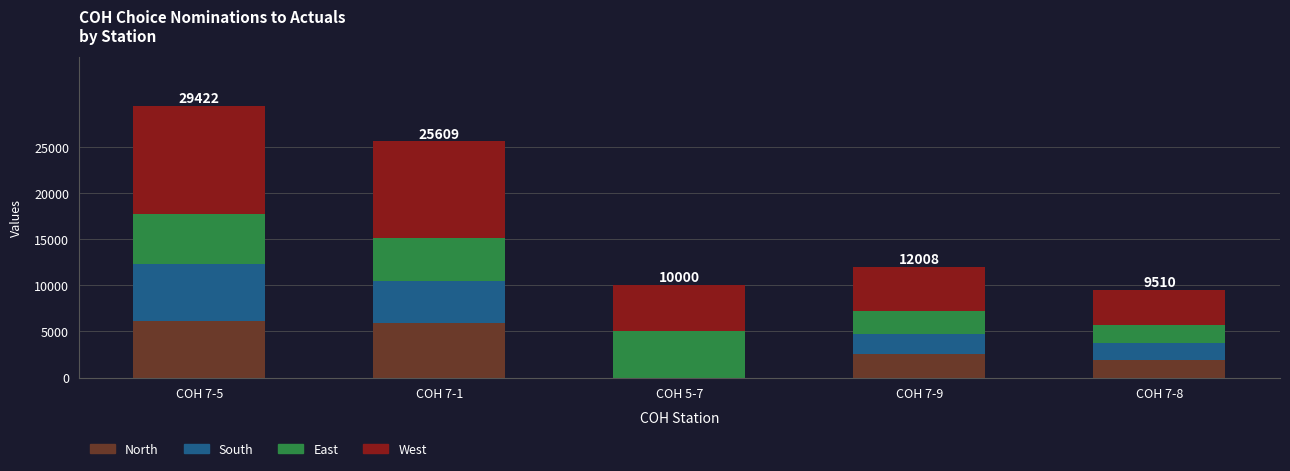

The value of North at COH 7-9 is 1354. True or false?

False